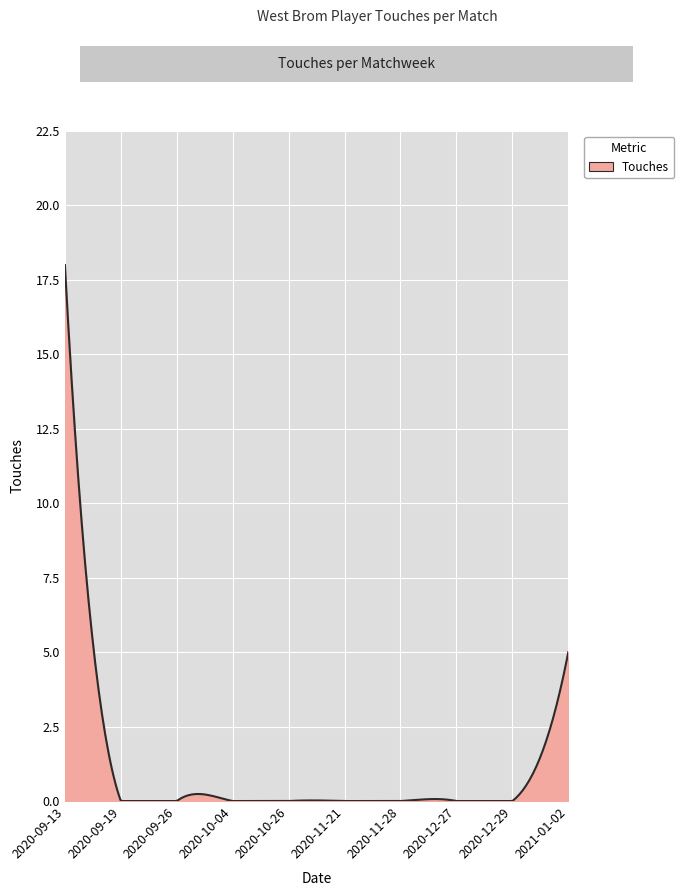

What is the greatest value displayed?

18.0